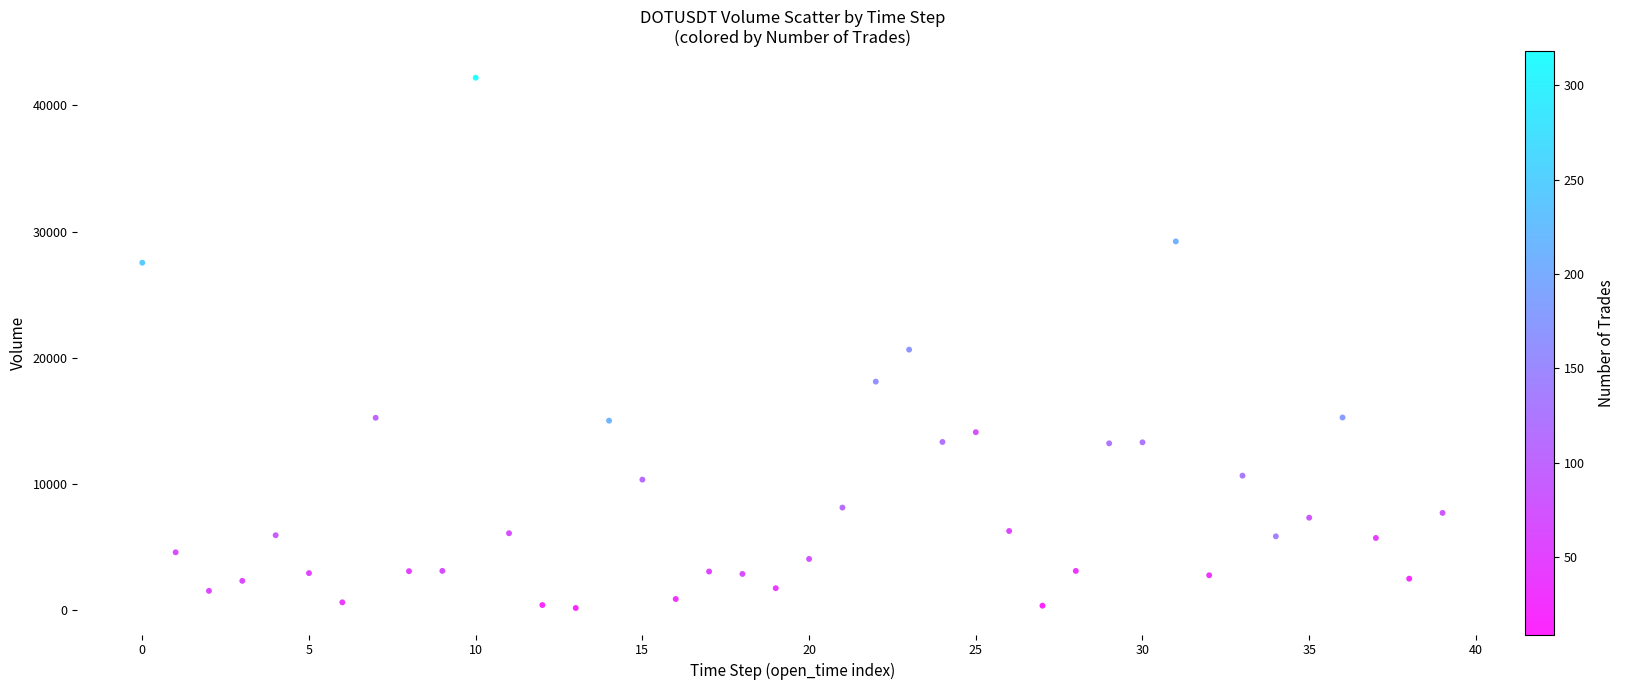

What is the range of Y values (max minus min)?

42041.6